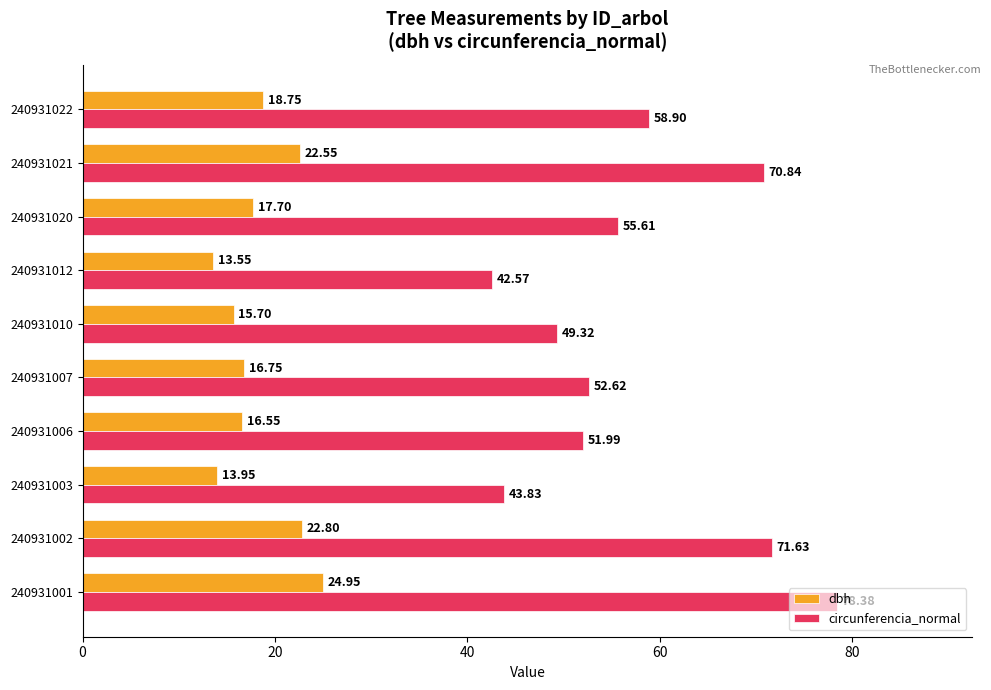

At how many categories does at least one series exceed 40?

10